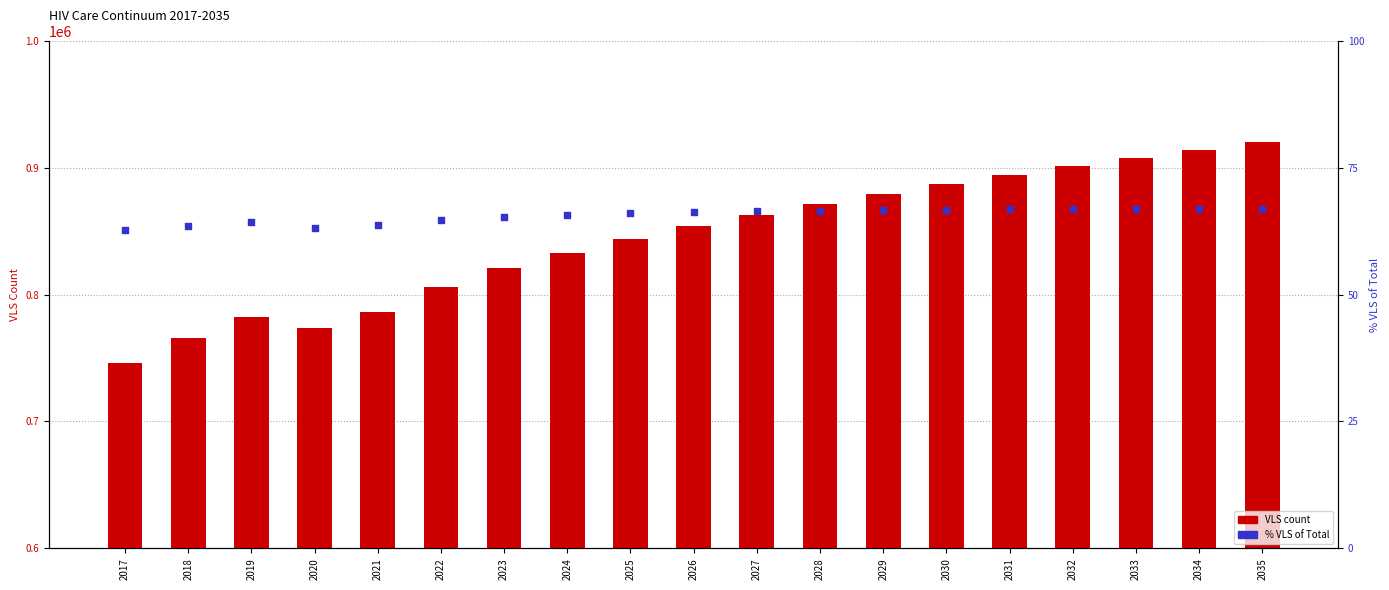

Which series has the largest total across all categories?

VLS count